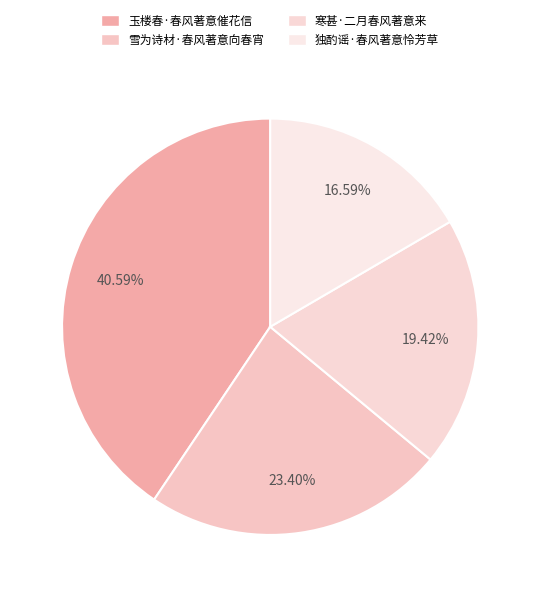

How many slices are in this pie chart?

4